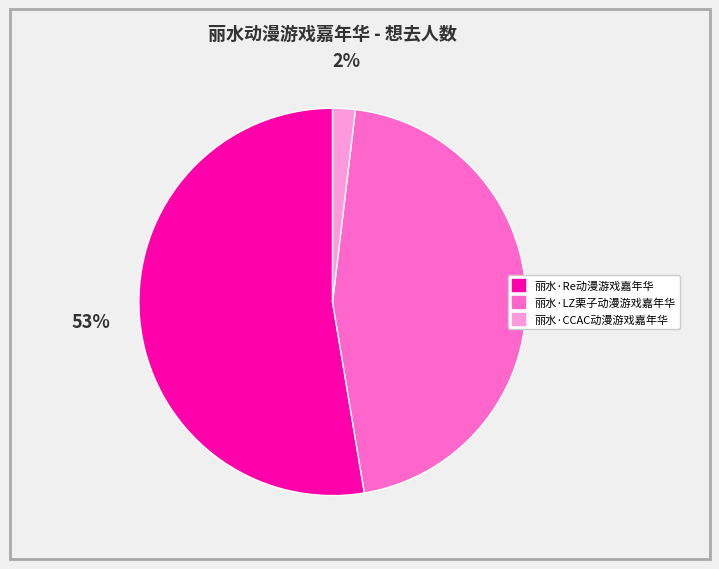

Combined, do 丽水·CCAC动漫游戏嘉年华 and 丽水·LZ栗子动漫游戏嘉年华 account for over 50%?

No